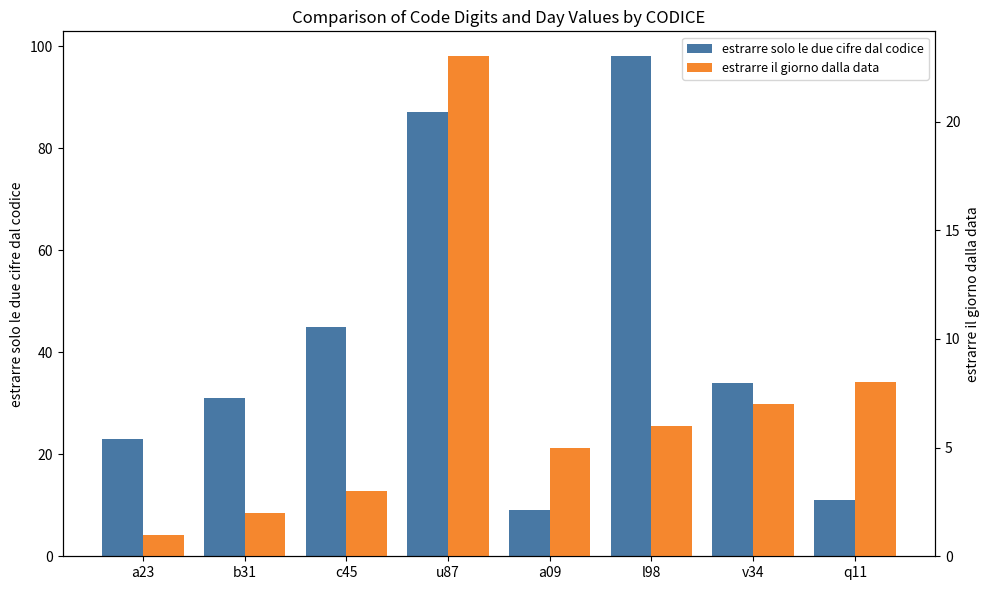

Rank the series at b31 from lowest to highest value.

estrarre il giorno dalla data, estrarre solo le due cifre dal codice